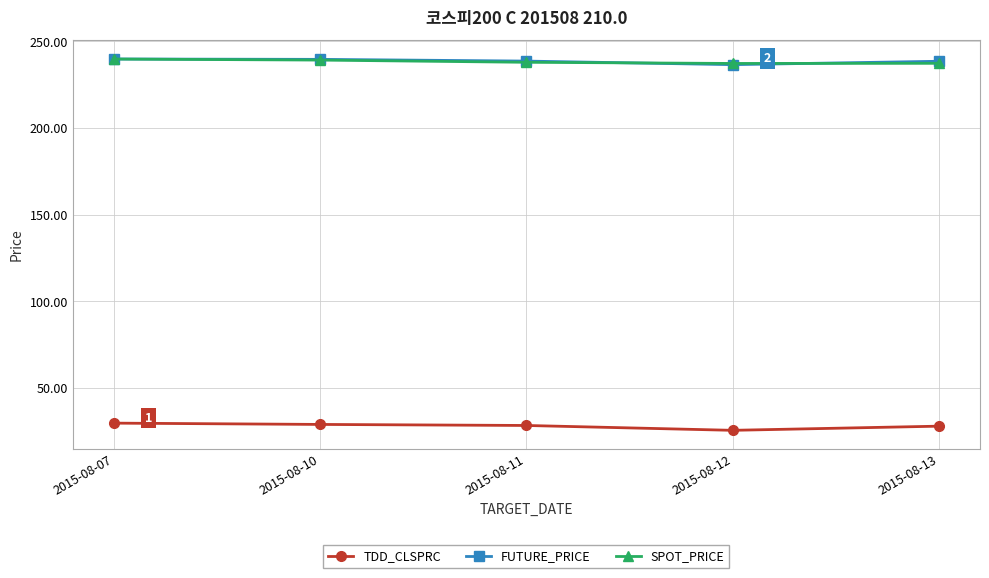

True or false: FUTURE_PRICE has more than 2 points higher than both neighbors.

False